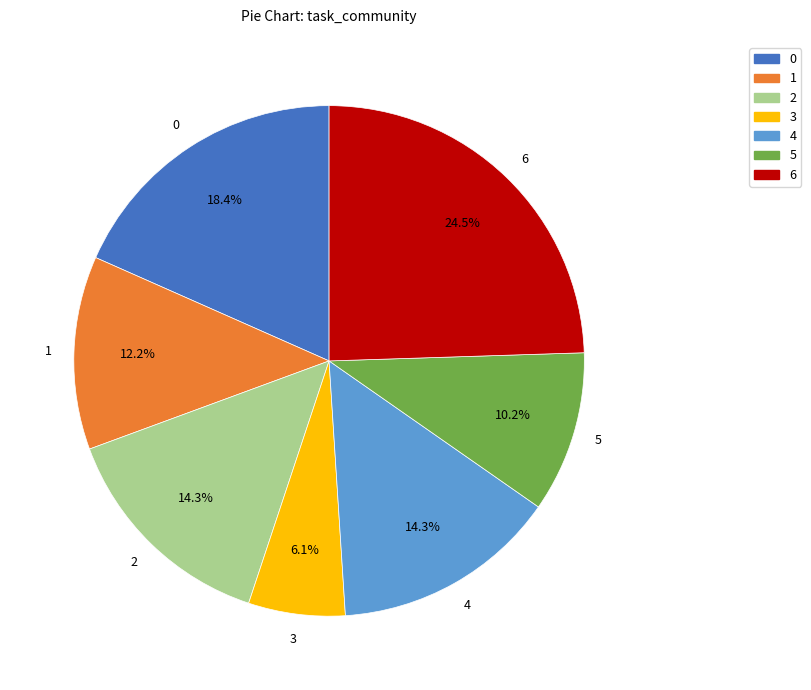

Combined, do 4 and 0 account for over 50%?

No